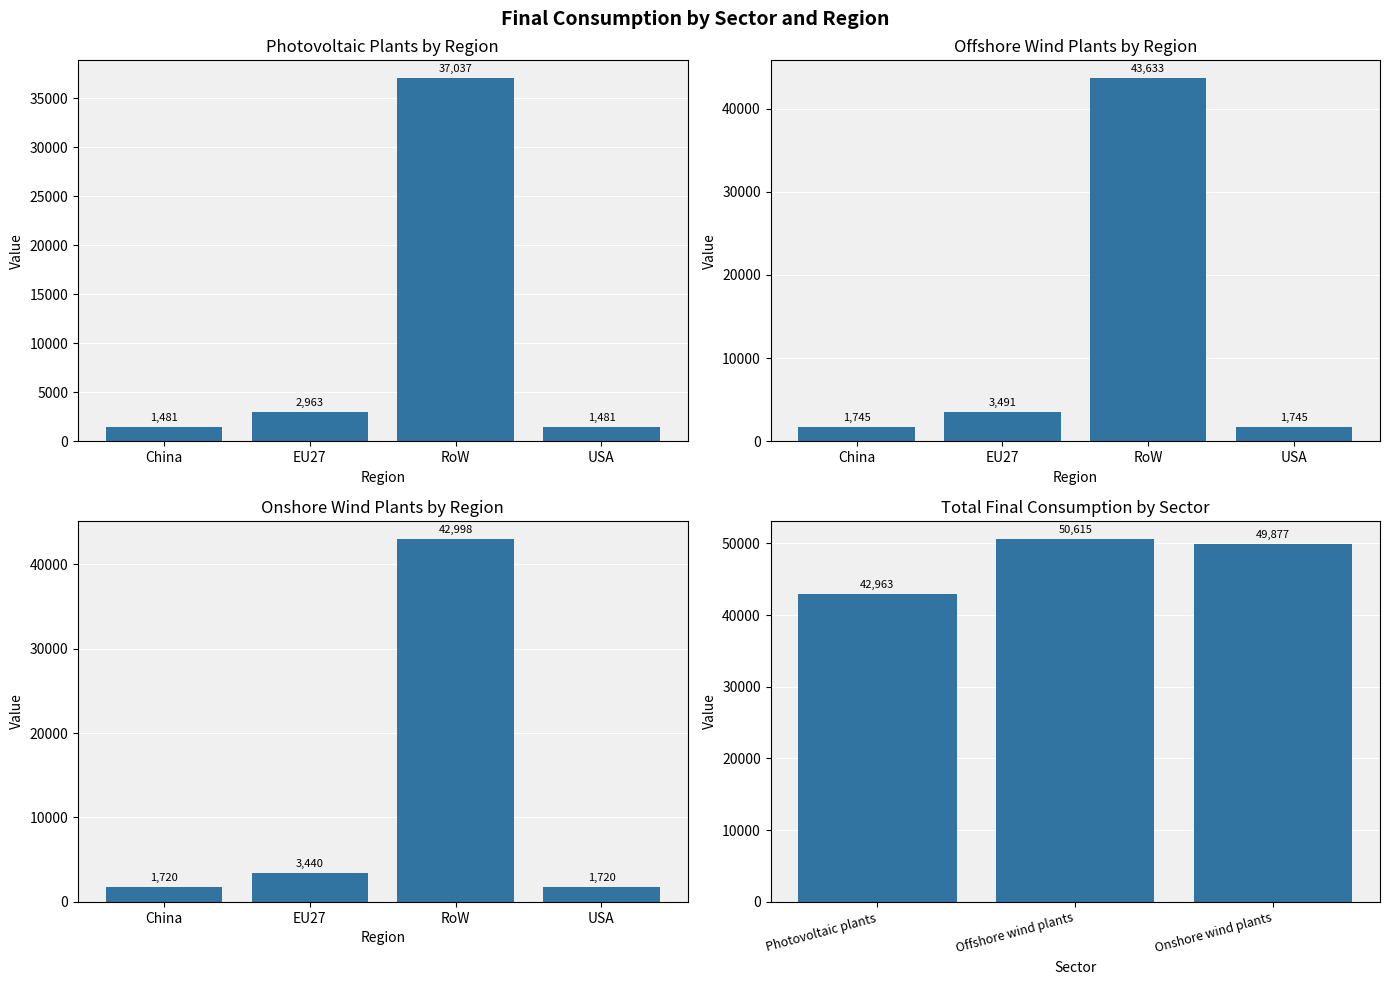

At Offshore wind plants, list the series in order from largest to smallest.

RoW, EU27, China, USA